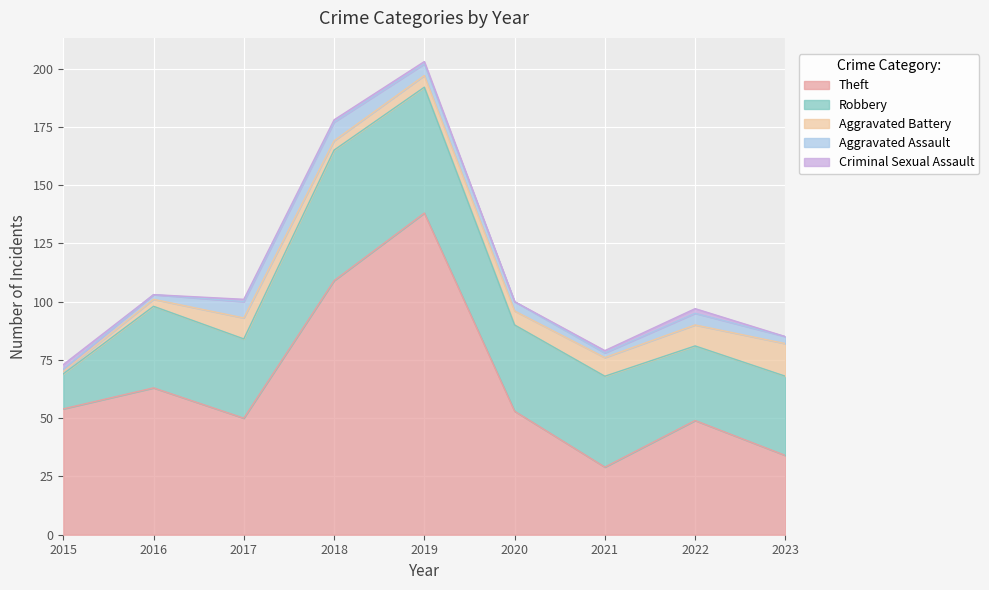

Rank the series by their maximum value, from lowest to highest.

Criminal Sexual Assault, Aggravated Assault, Aggravated Battery, Robbery, Theft